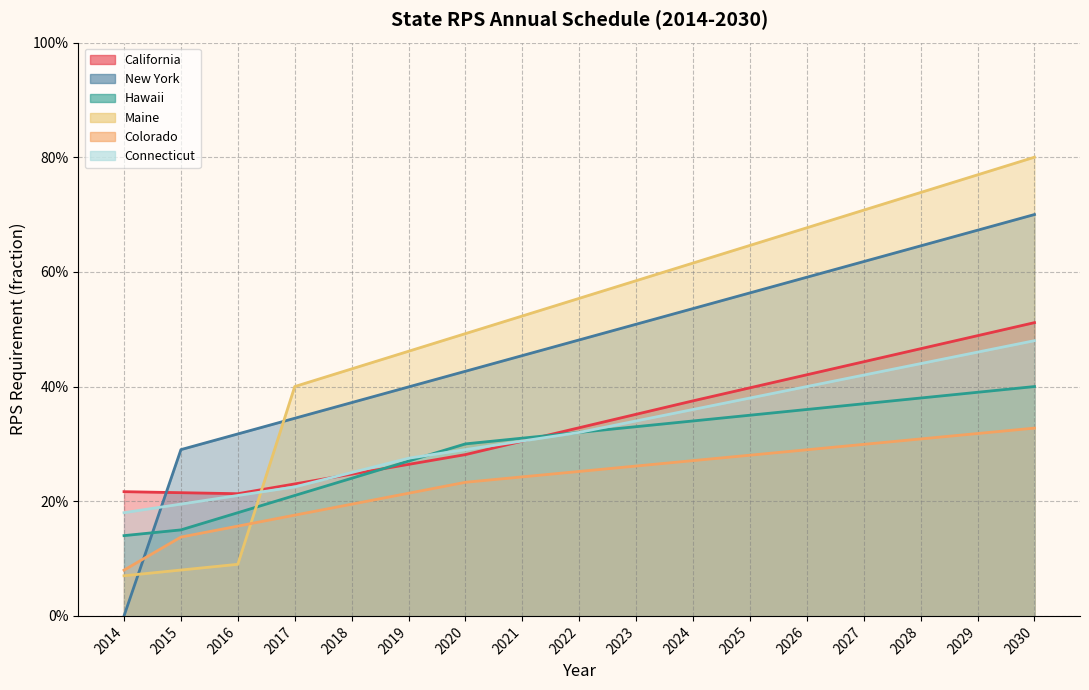

True or false: Colorado and Connecticut cross at least once.

False